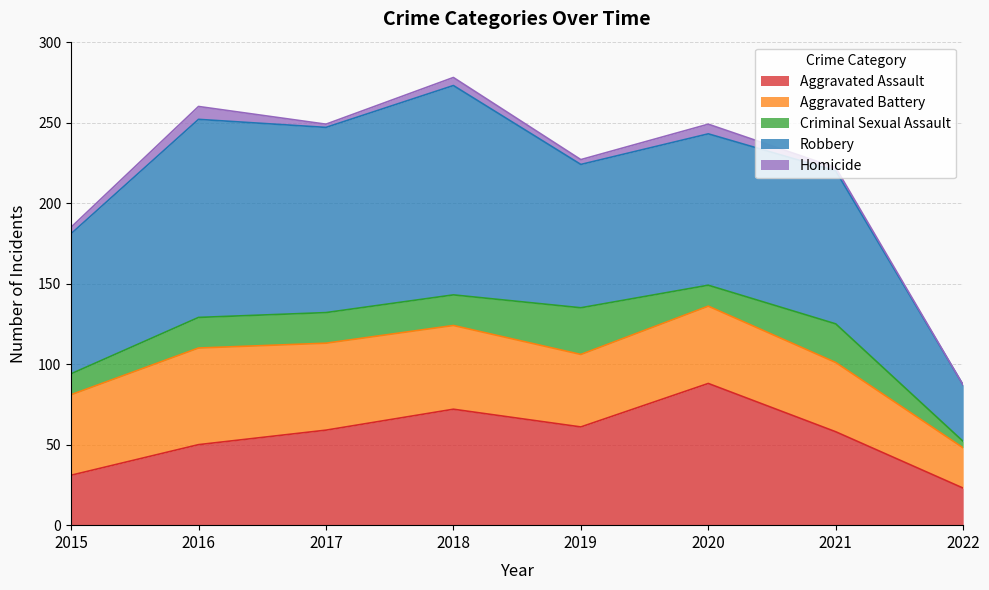

Which series has the largest range (max minus min)?

Robbery